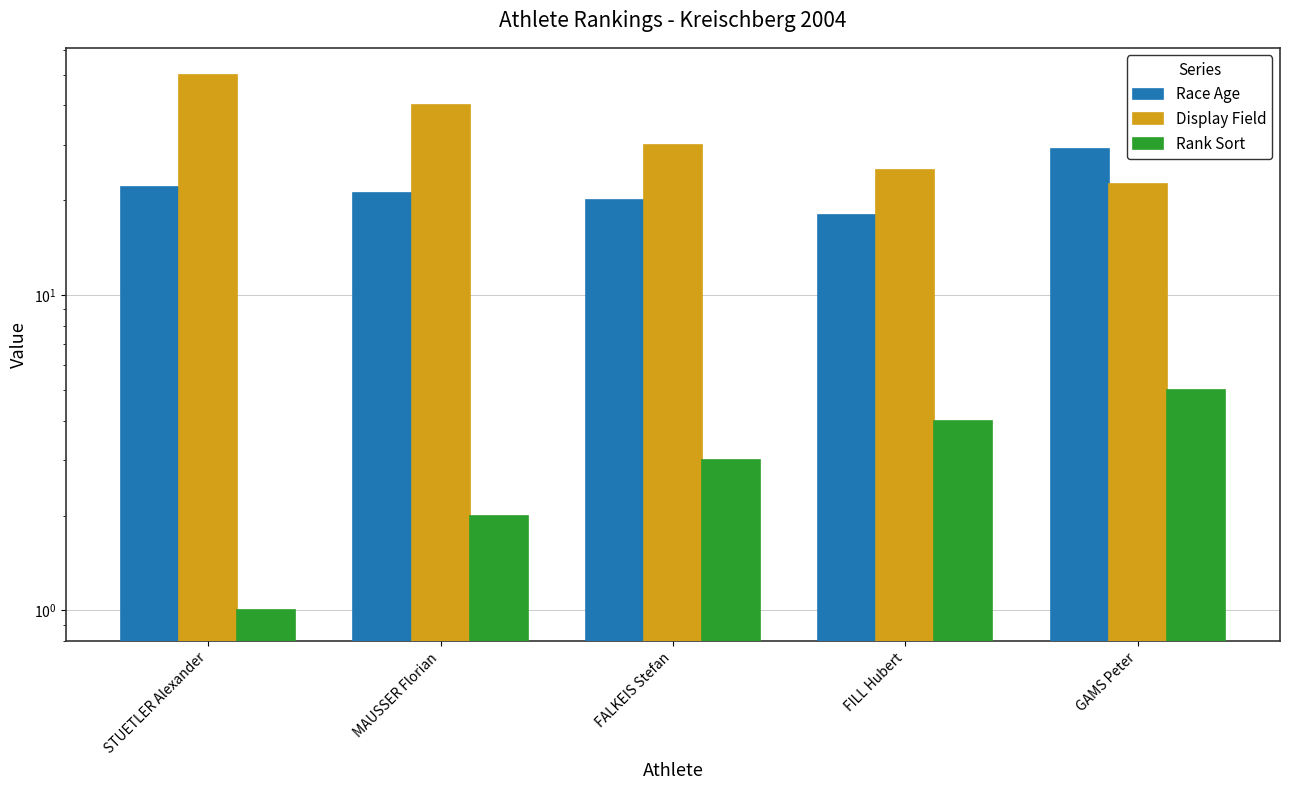

What are all the series names shown in the legend?

Race Age, Display Field, Rank Sort